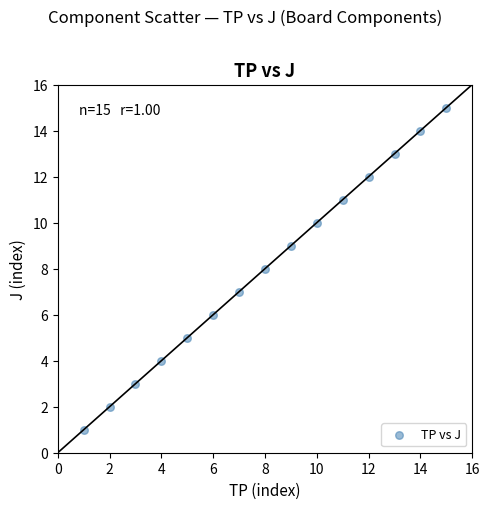

What is the range of X values (max minus min)?

14